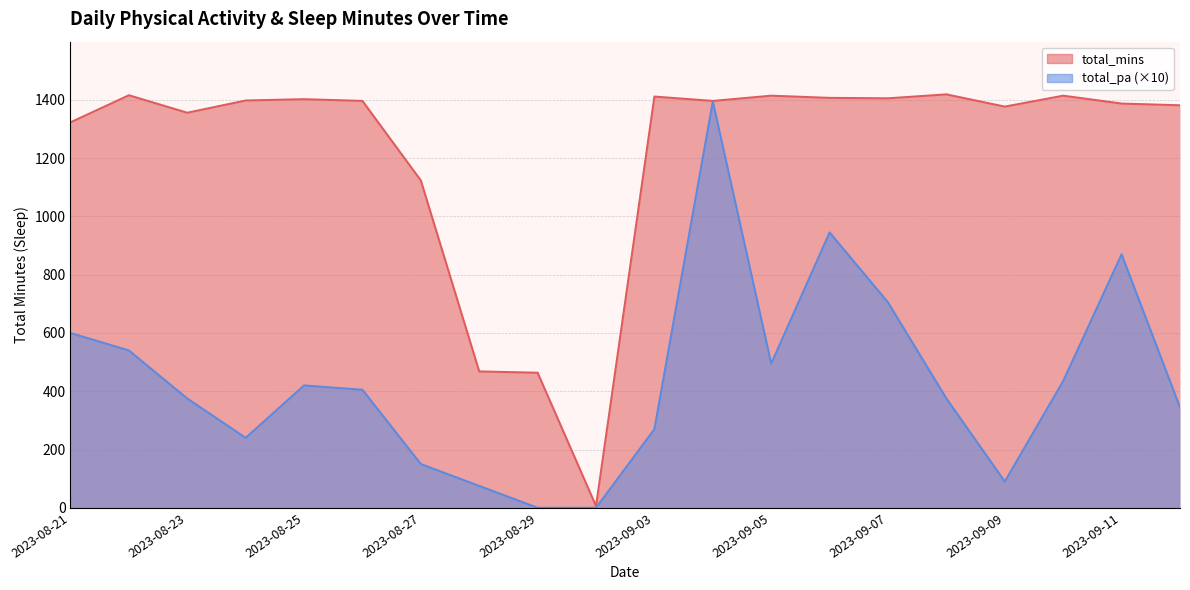

Count the number of data series in this chart.

2